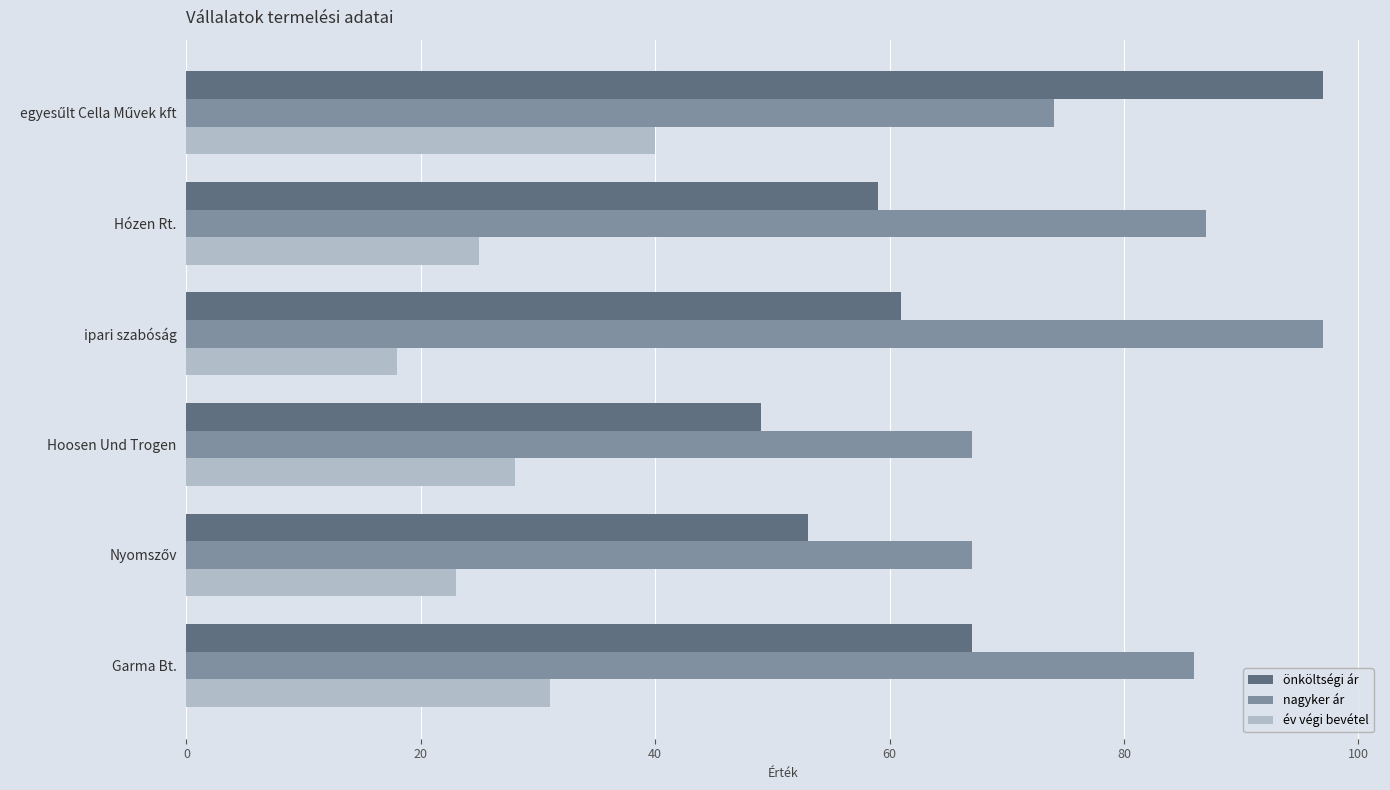

What is the difference between the maximum and minimum values in the önköltségi ár series?

48